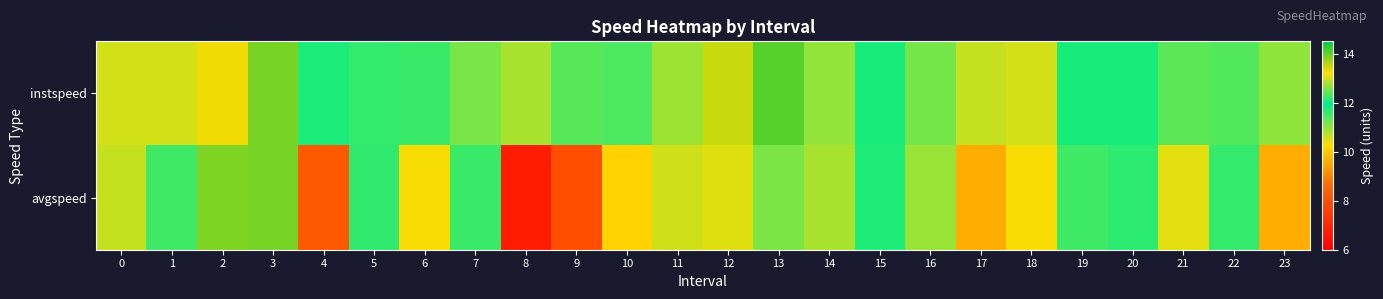

Rank the series by their average value, from highest to lowest.

instspeed, avgspeed